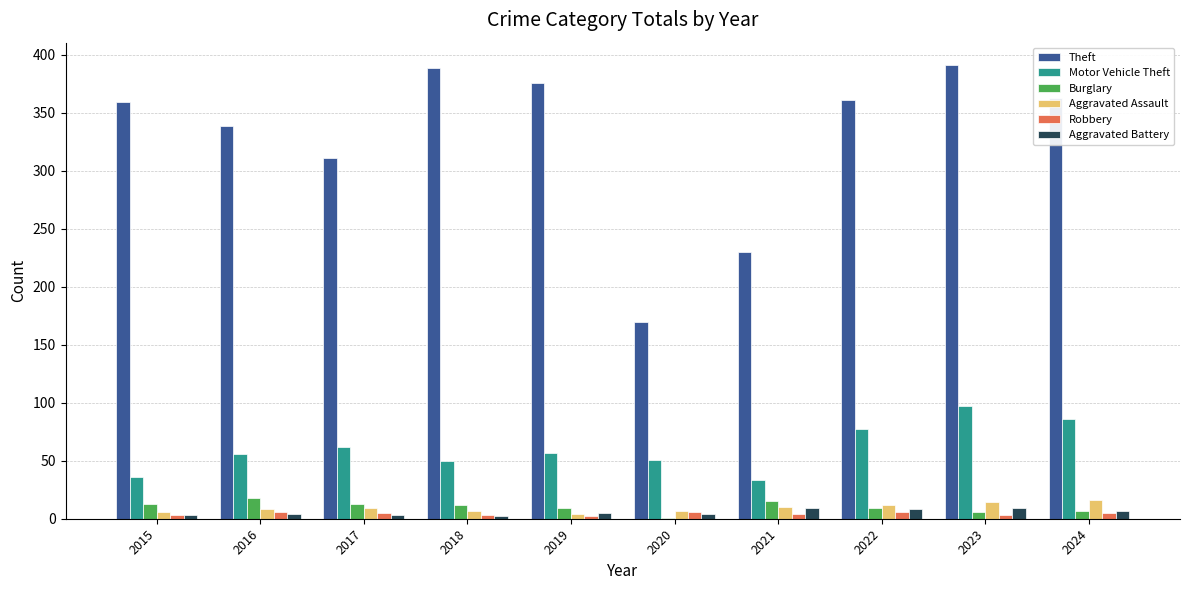

True or false: Motor Vehicle Theft has a value of 51 at 2020.

True